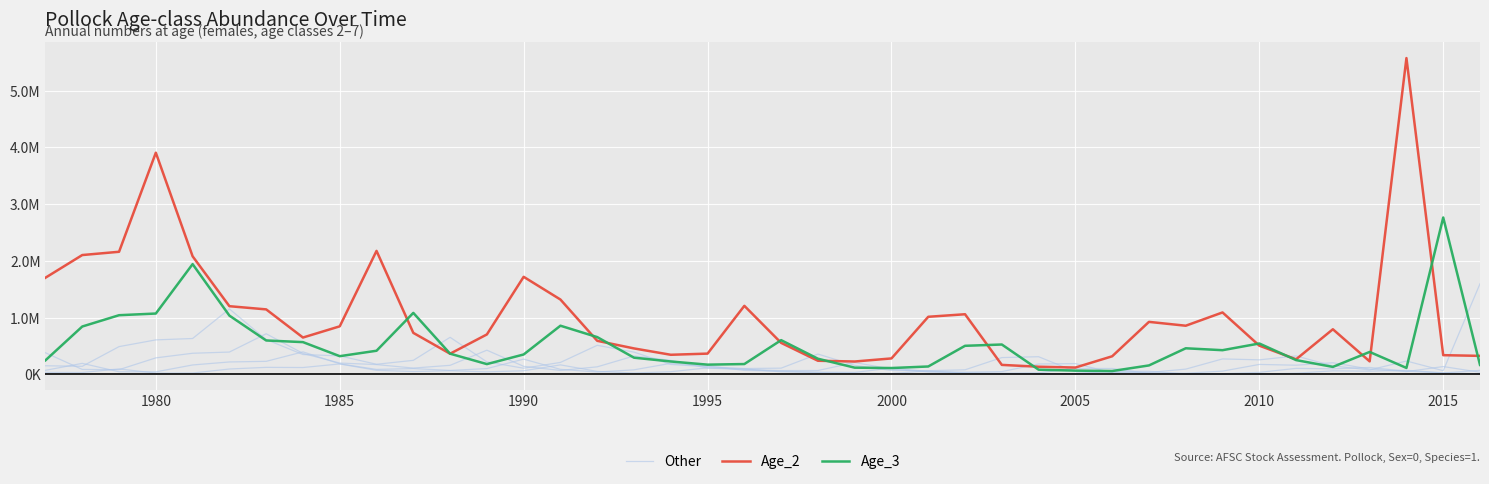

The value of Other at 2000 is 112683.1. True or false?

False